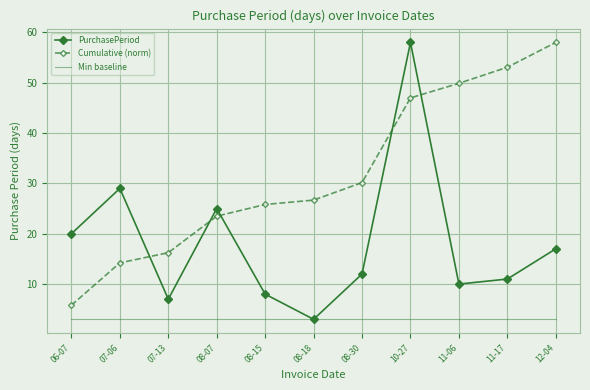

Is the value of Min baseline at 12-04 greater than the value of PurchasePeriod at 10-27?

No